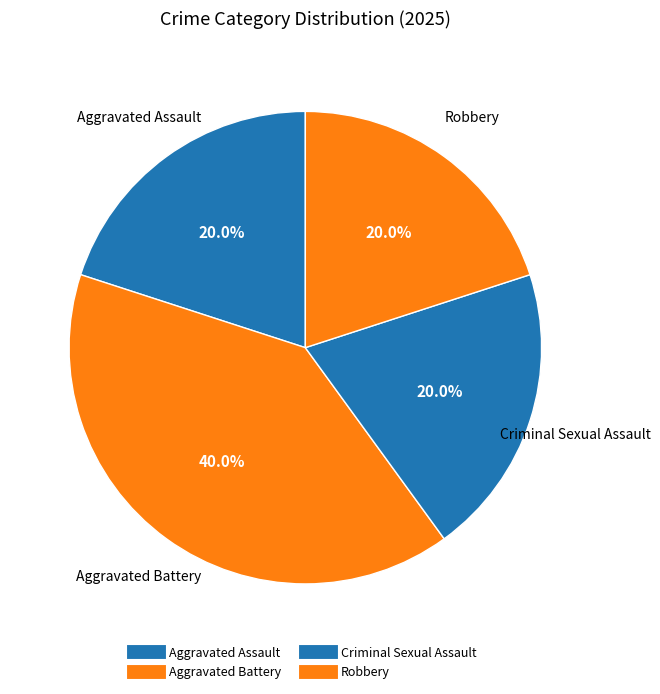

How many slices are in this pie chart?

4